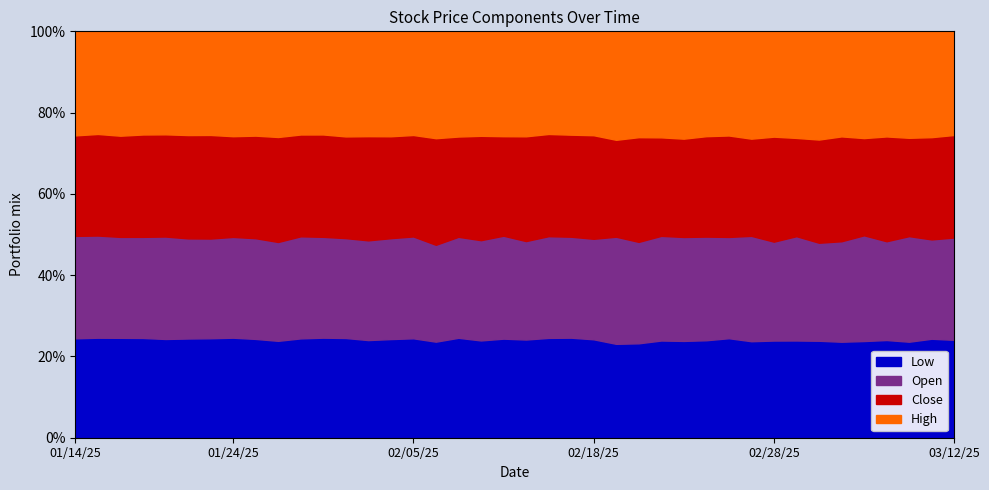

Which series has the widest spread of values?

Close